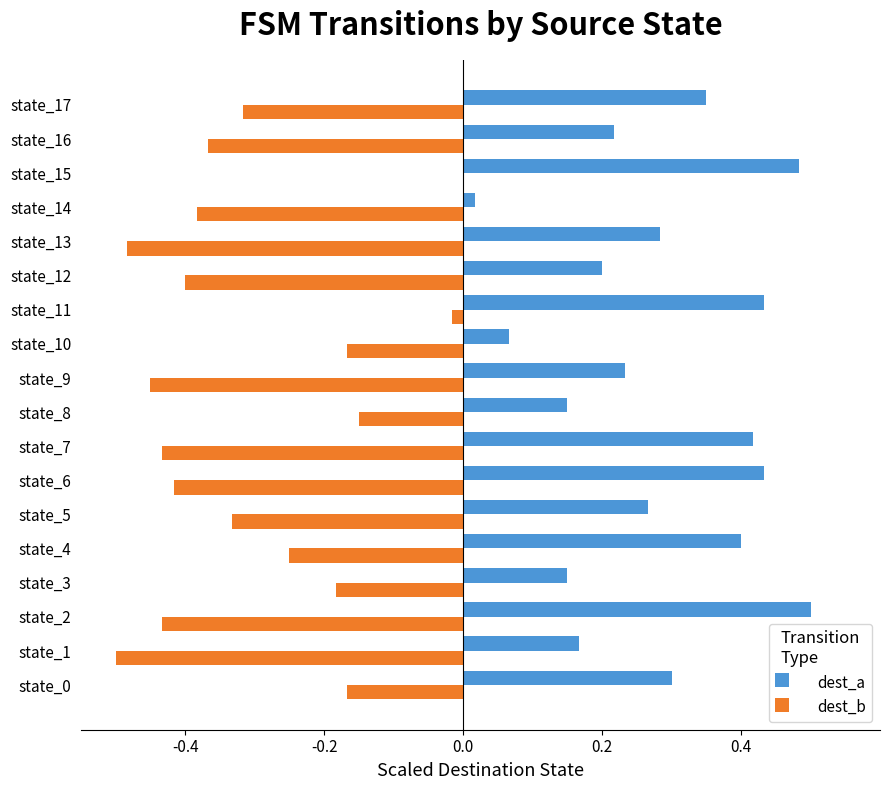

Between state_0 and state_12, which series saw the biggest shift?

dest_b